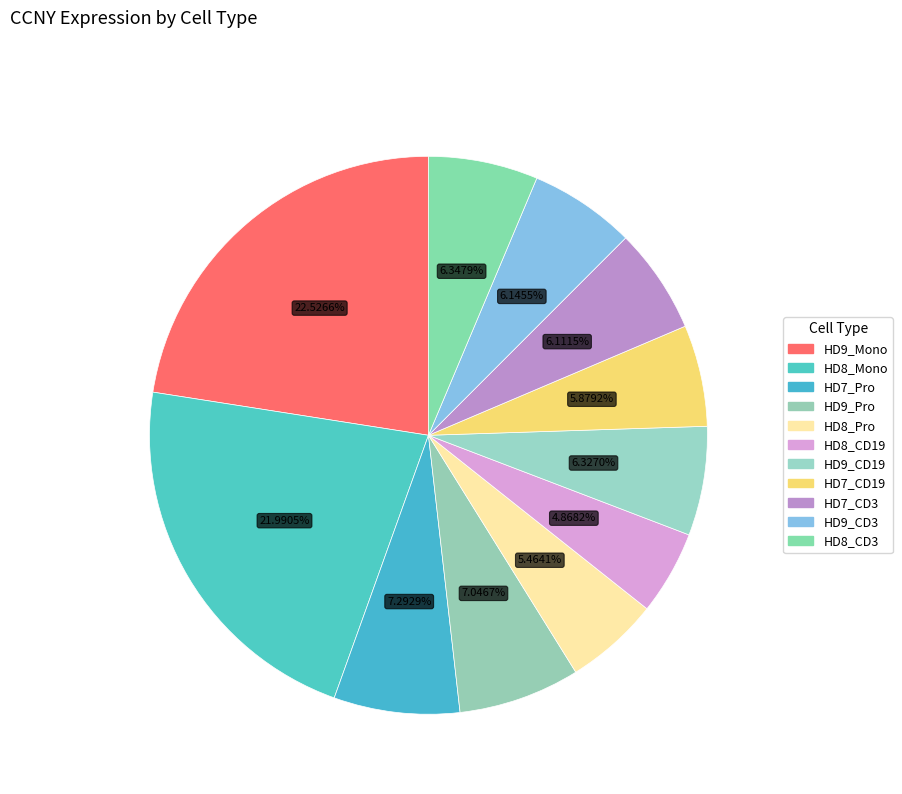

Does any single category account for the majority?

No